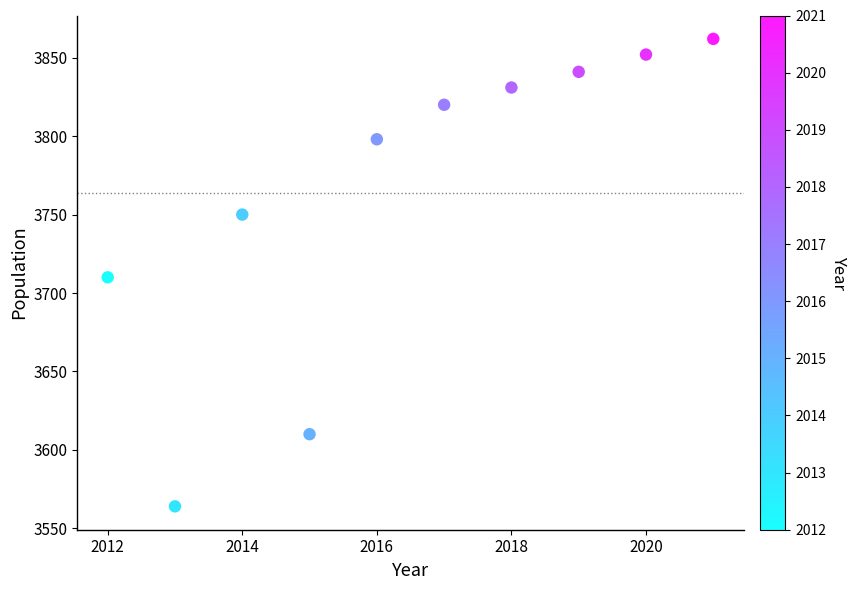

What is the average X value?

2016